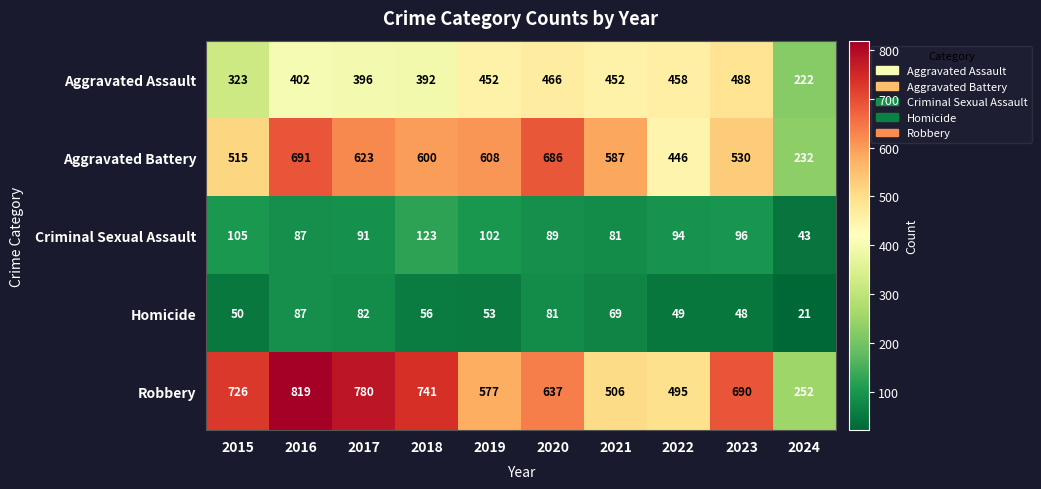

At 2018, list the series in order from smallest to largest.

Homicide, Criminal Sexual Assault, Aggravated Assault, Aggravated Battery, Robbery